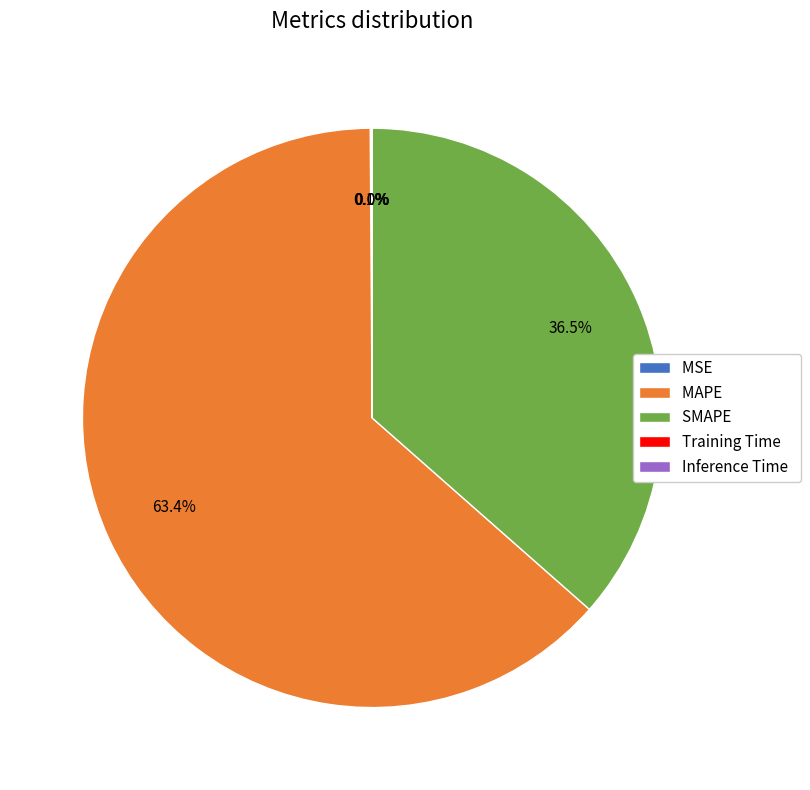

Do SMAPE and MAPE together represent more than half of the pie?

Yes